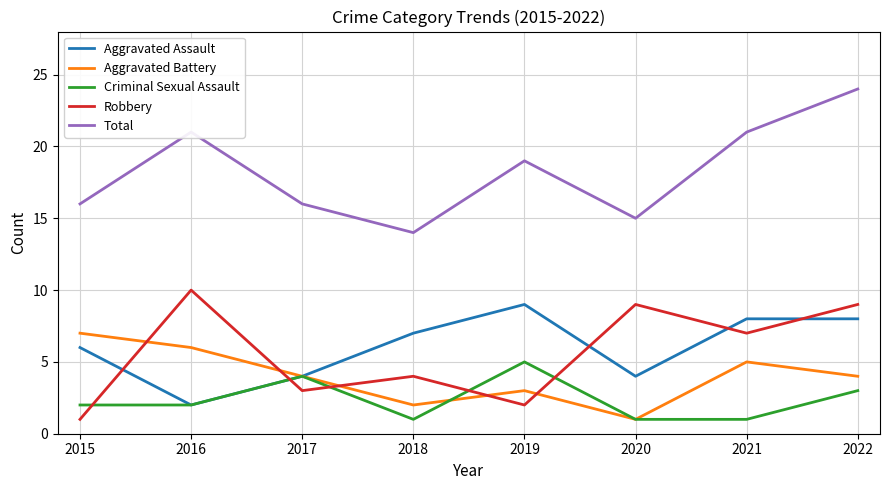

True or false: Total and Aggravated Battery cross at least once.

False